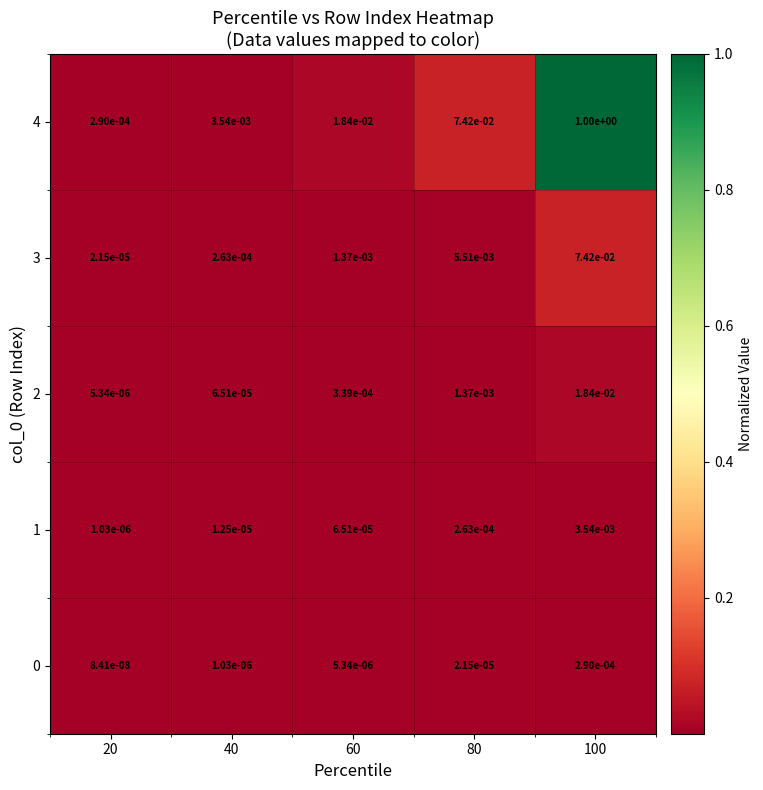

True or false: 4 has a value of 1.0 at 100.

True